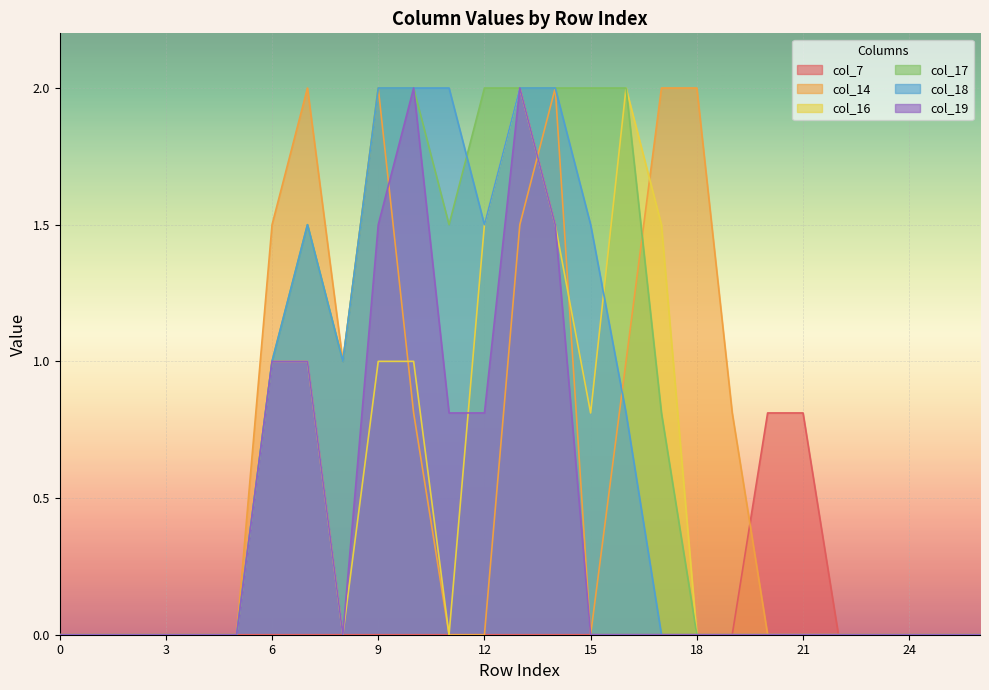

Which series changed the most between 16 and 21?

col_16